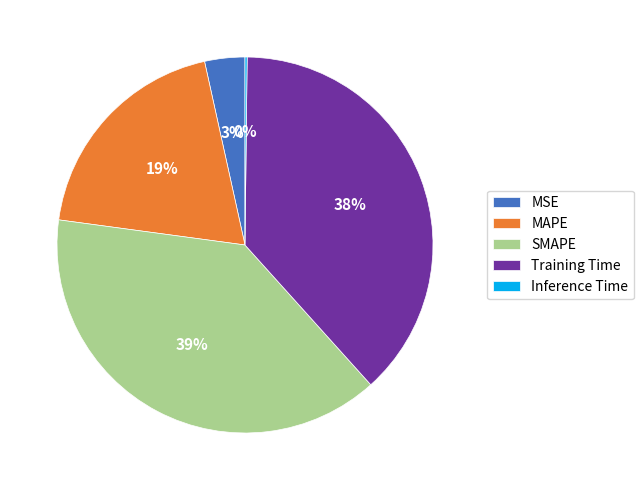

True or false: MAPE accounts for 9% of the total.

False